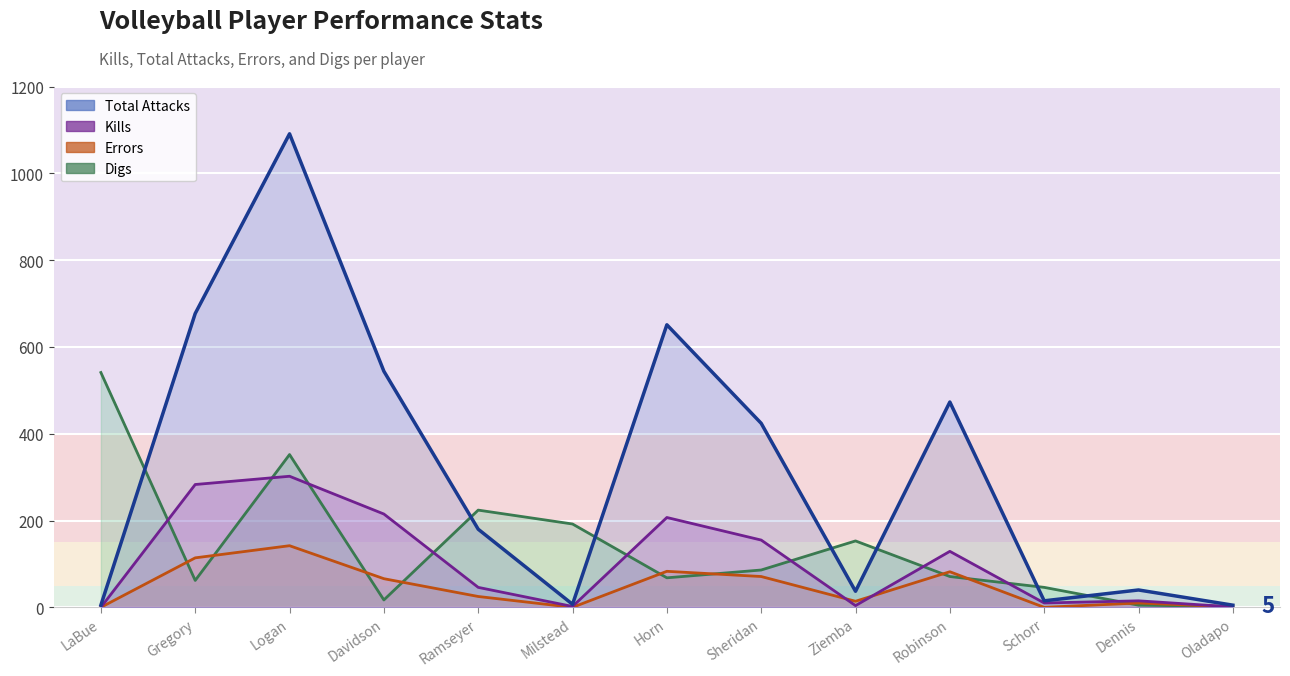

How many values in Kills are above zero?

12